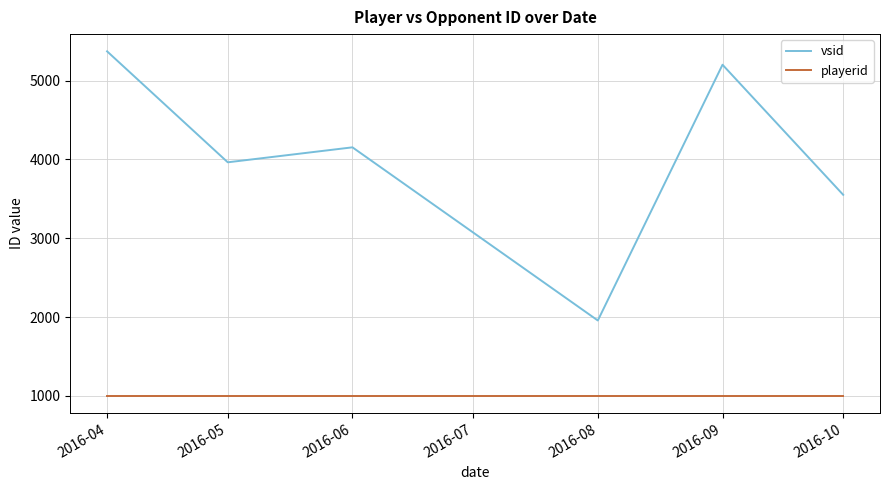

The playerid series shows 1003.0 at 2016-08. True or false?

True